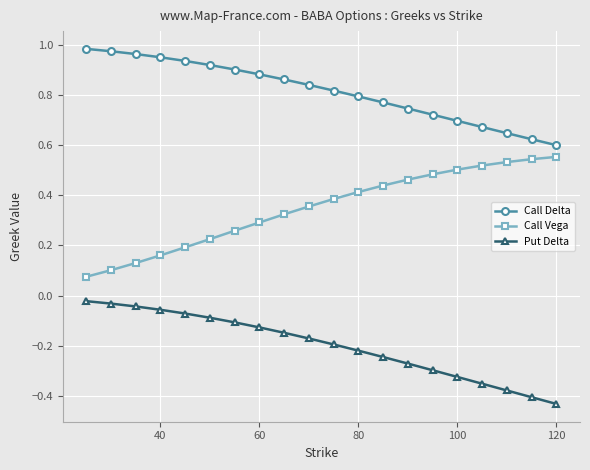

At how many categories does at least one series exceed 0?

20